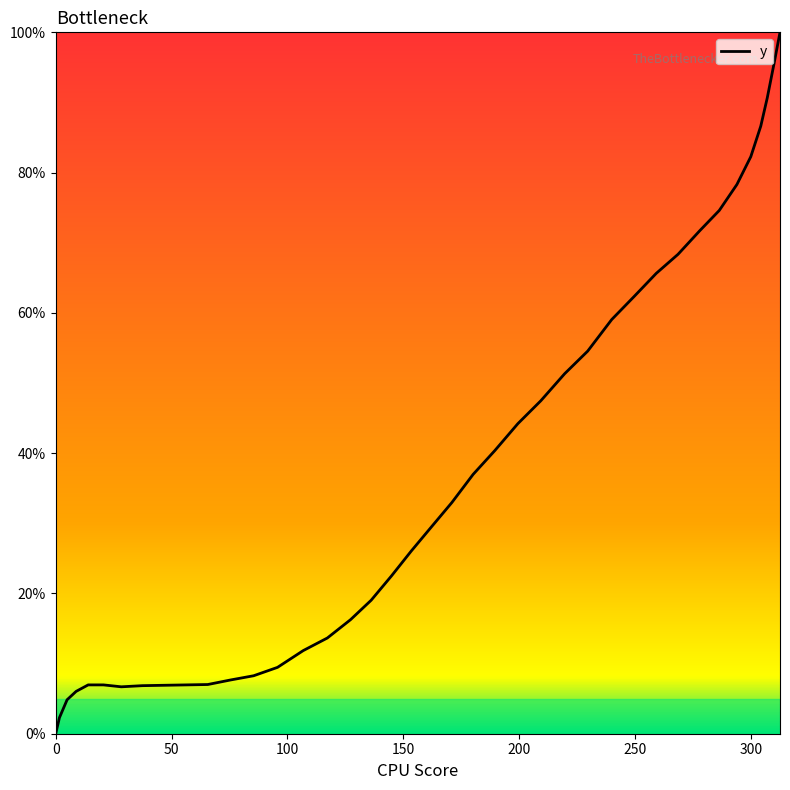

What is the maximum value shown in the chart?

100.0